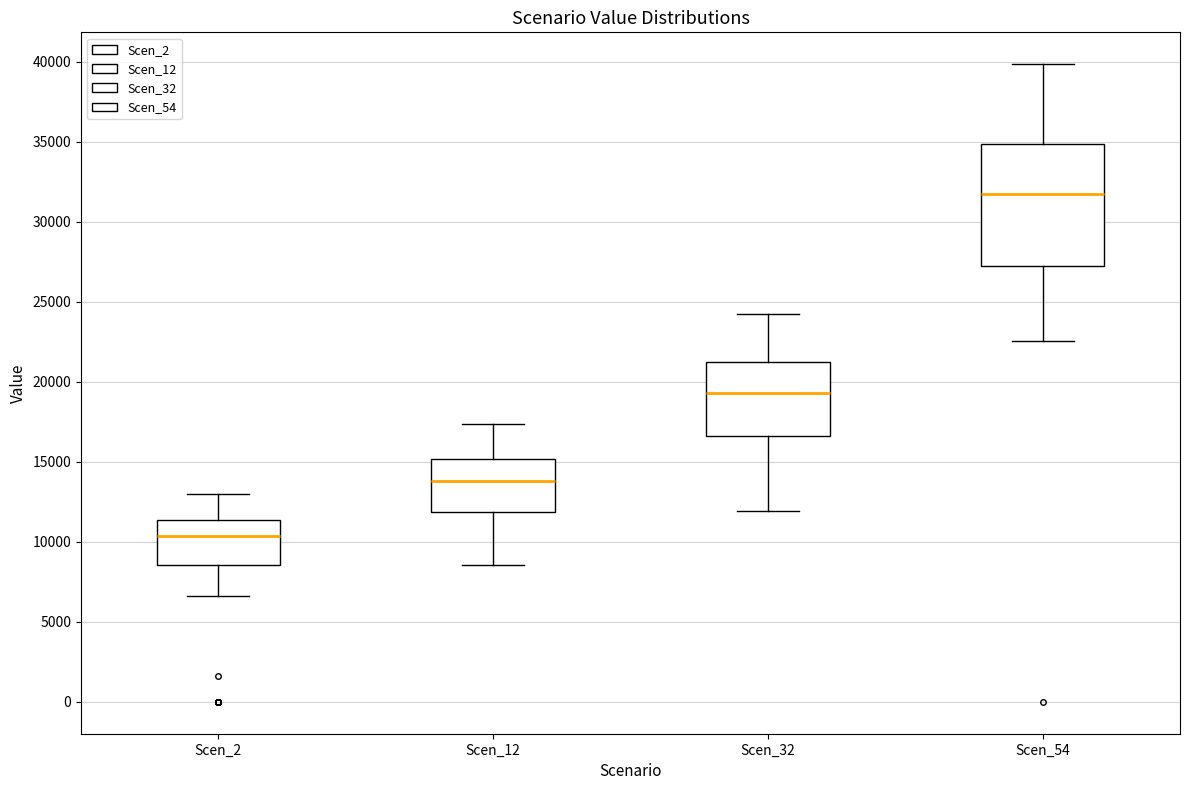

Reading left to right, transcribe this box plot: for each box, give where its median line is, the range the box spans, and where its two whiskers end, as read against the y-axis. The values are not printed on the chart, so give them approximately, as read against the axis.

Scen_2: median 10500, box 8500 to 11500, whiskers 6500 to 13000
Scen_12: median 14000, box 12000 to 15000, whiskers 8500 to 17500
Scen_32: median 19500, box 16500 to 21000, whiskers 12000 to 24000
Scen_54: median 31500, box 27500 to 35000, whiskers 22500 to 40000